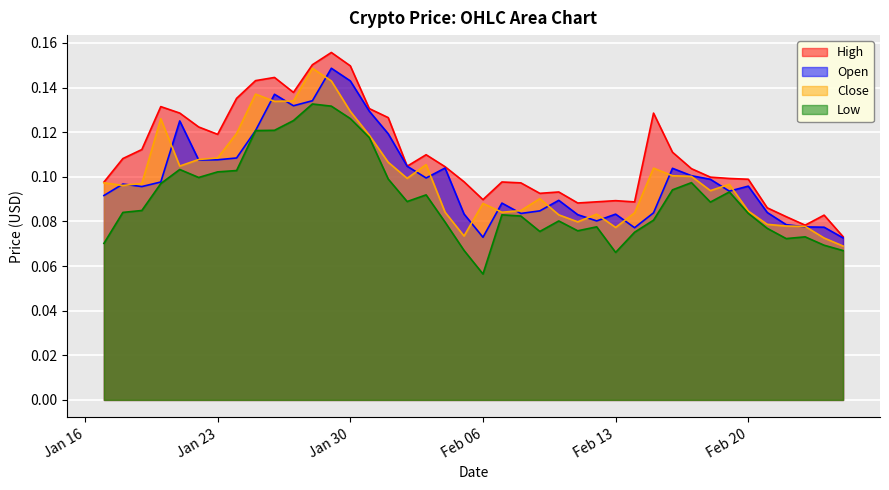

Where is the first local maximum for Low?

2018-01-21